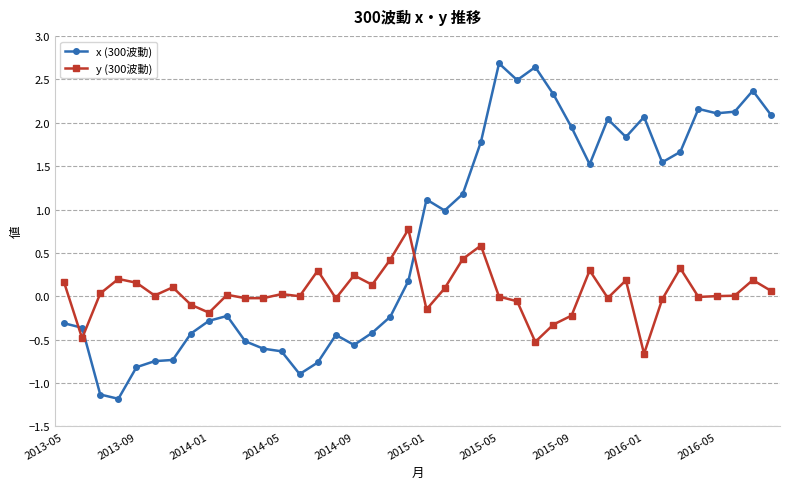

Which series has the largest total across all categories?

x (300波動)